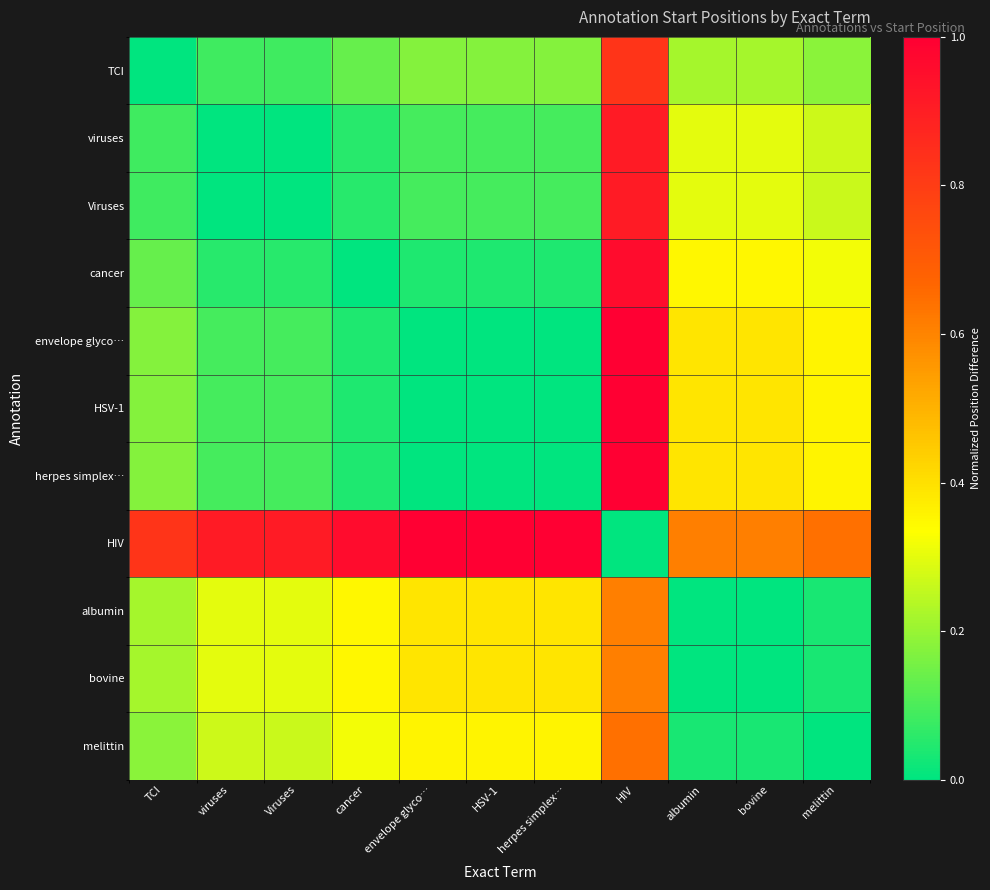

At which category does the chart reach its peak across all series?

HIV